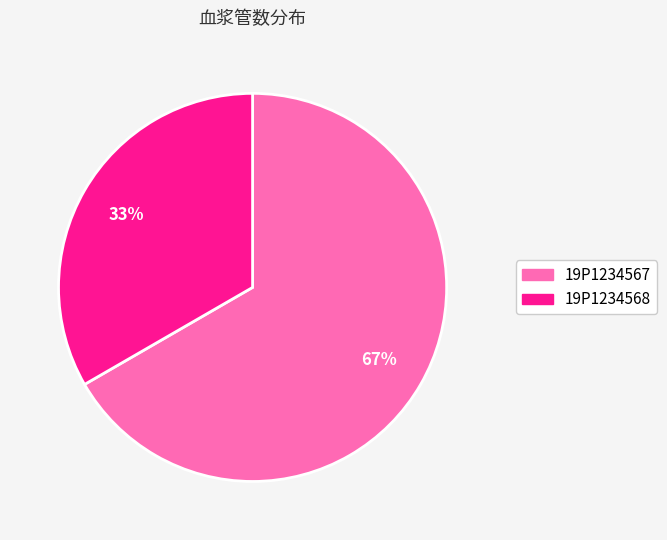

Which category has the biggest portion of the pie?

19P1234567